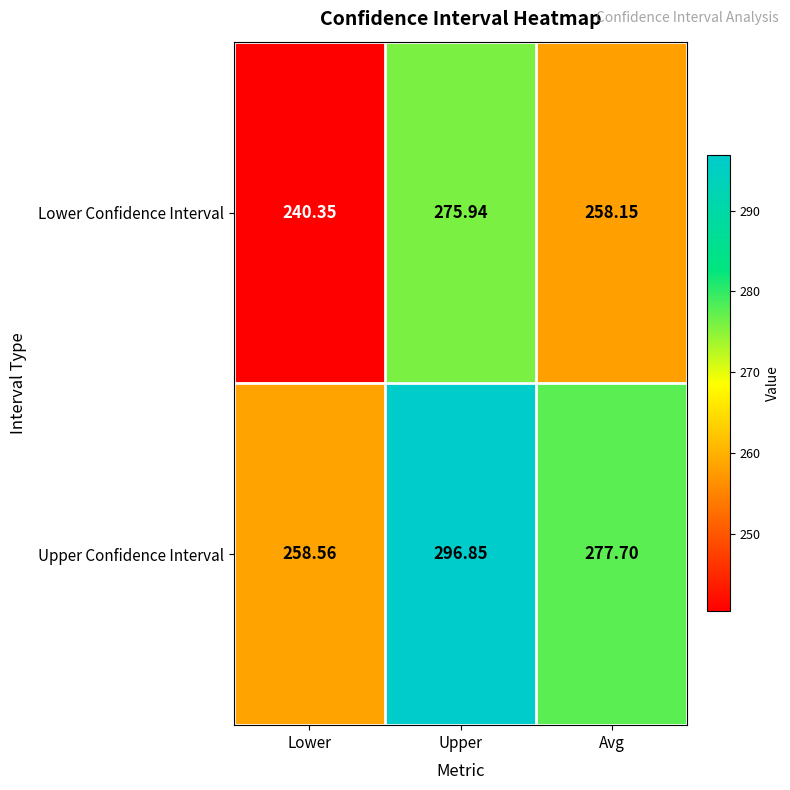

At which category is the sum across all series the highest?

Upper